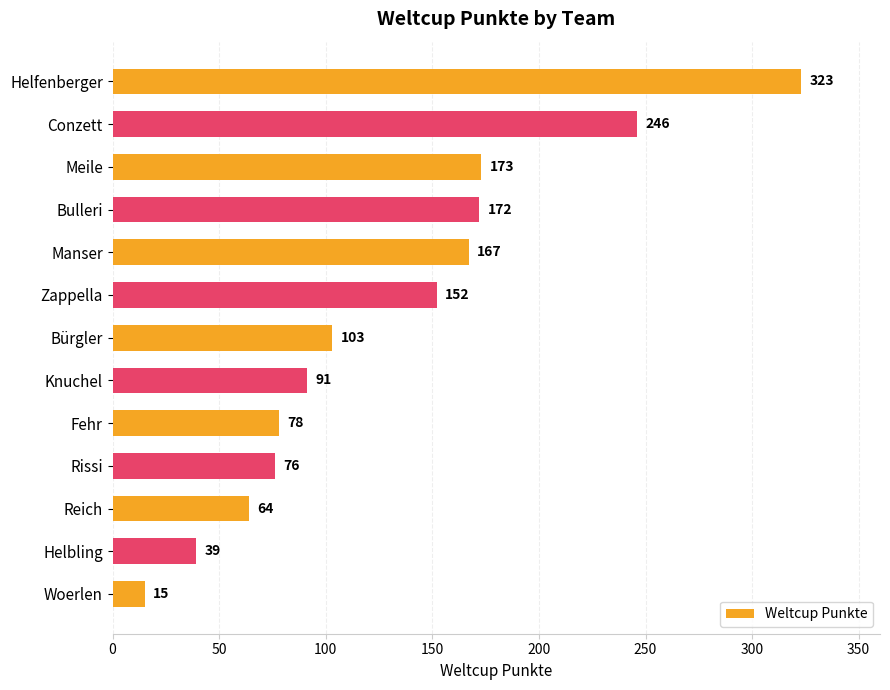

Reading top to bottom, list all the values displayed in this chart.

Helfenberger=323	Conzett=246	Meile=173	Bulleri=172	Manser=167	Zappella=152	Bürgler=103	Knuchel=91	Fehr=78	Rissi=76	Reich=64	Helbling=39	Woerlen=15